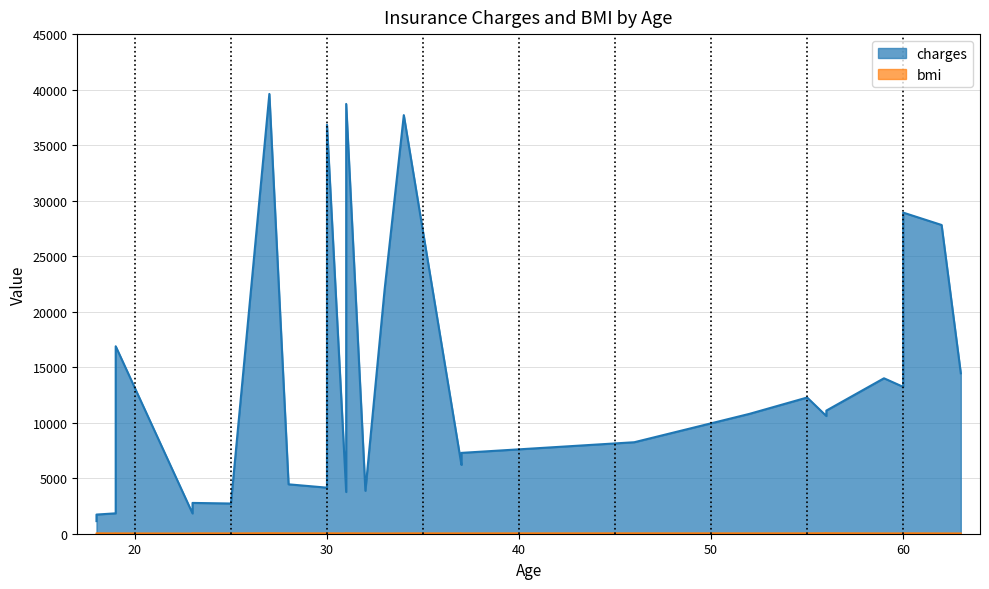

What is the label of the 29th point from the right?

18